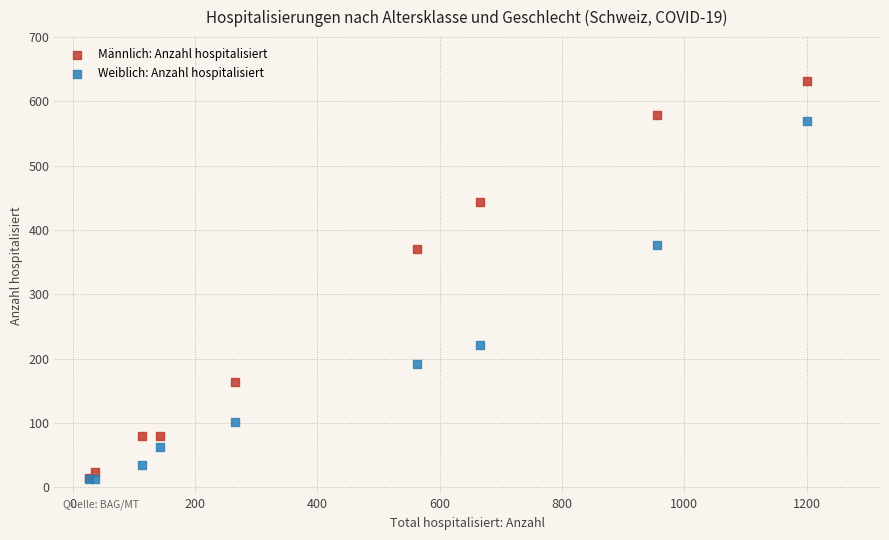

In the Weiblich: Anzahl hospitalisiert series, what Y value is closest to 290?

221